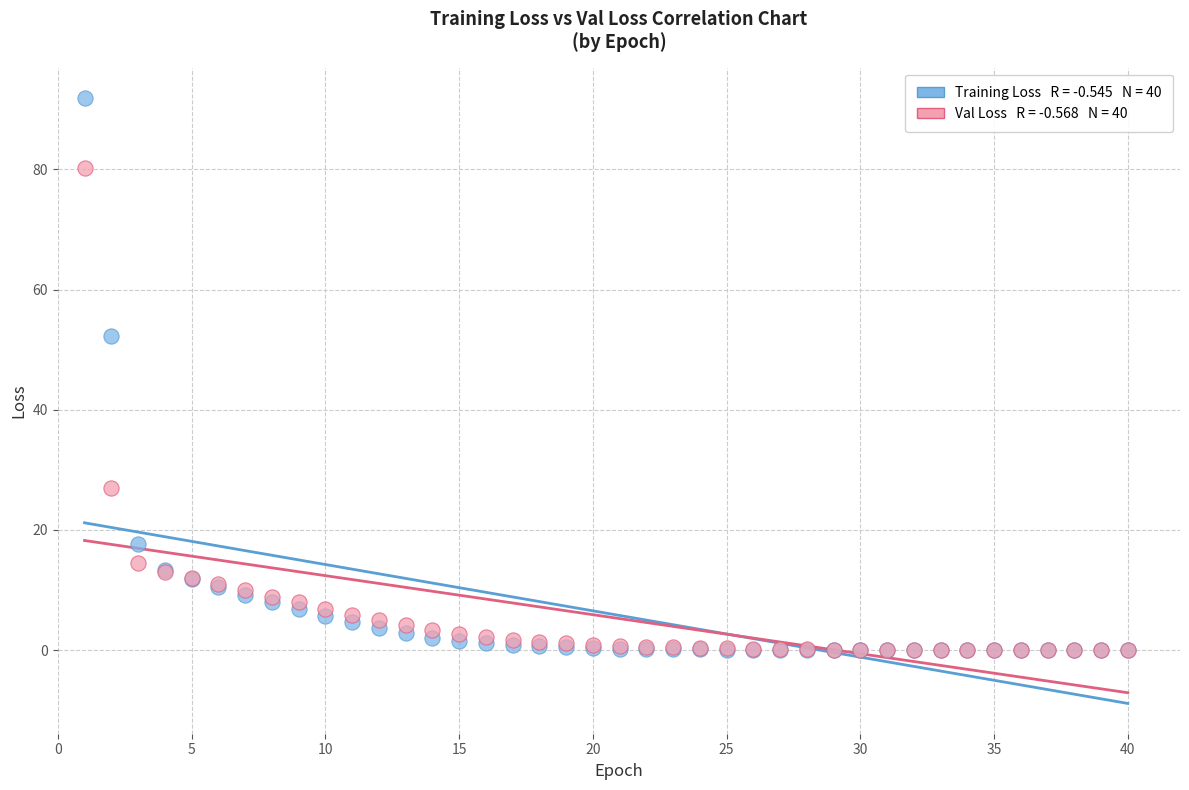

Across all series, what Y value is closest to 45?

52.2